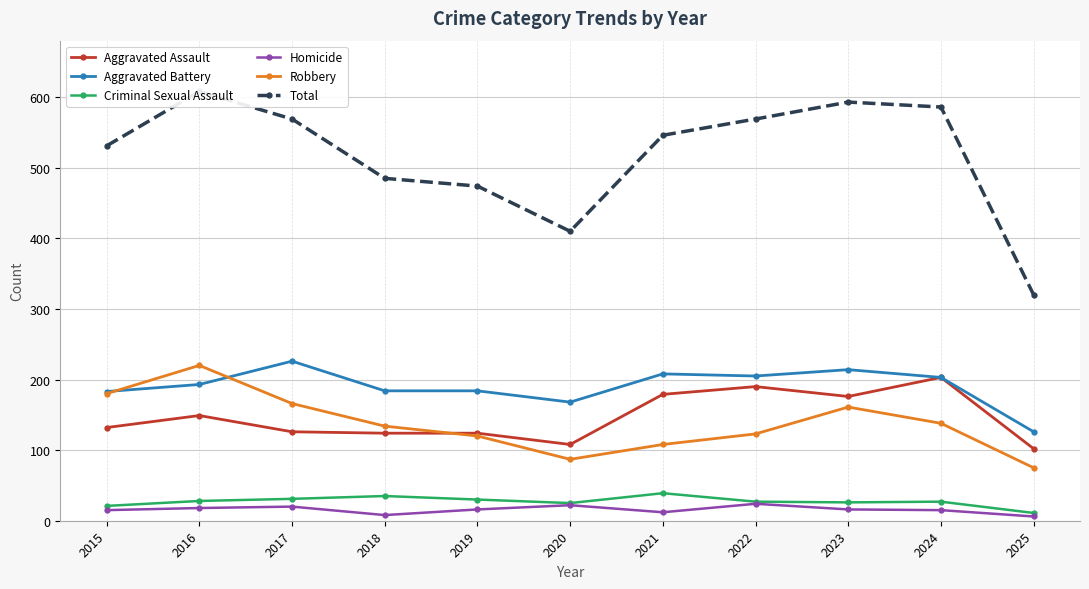

At which category is the sum across all series the highest?

2016